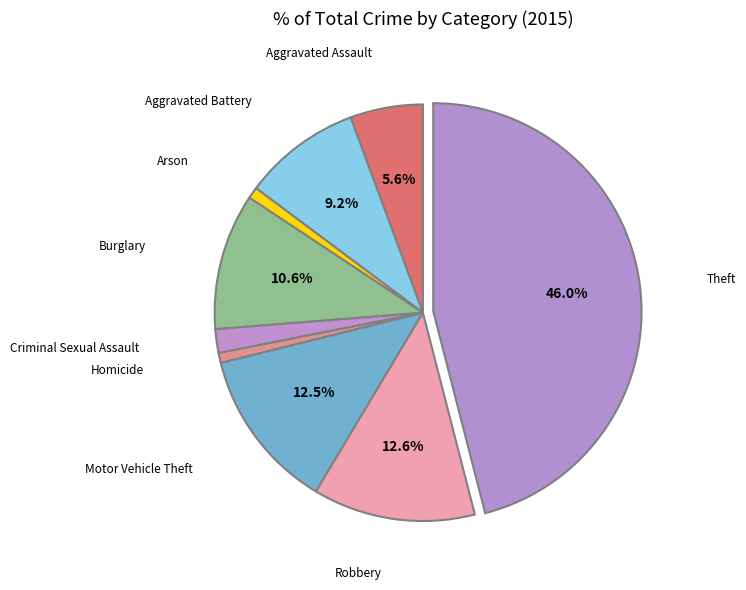

Does any single category account for the majority?

No